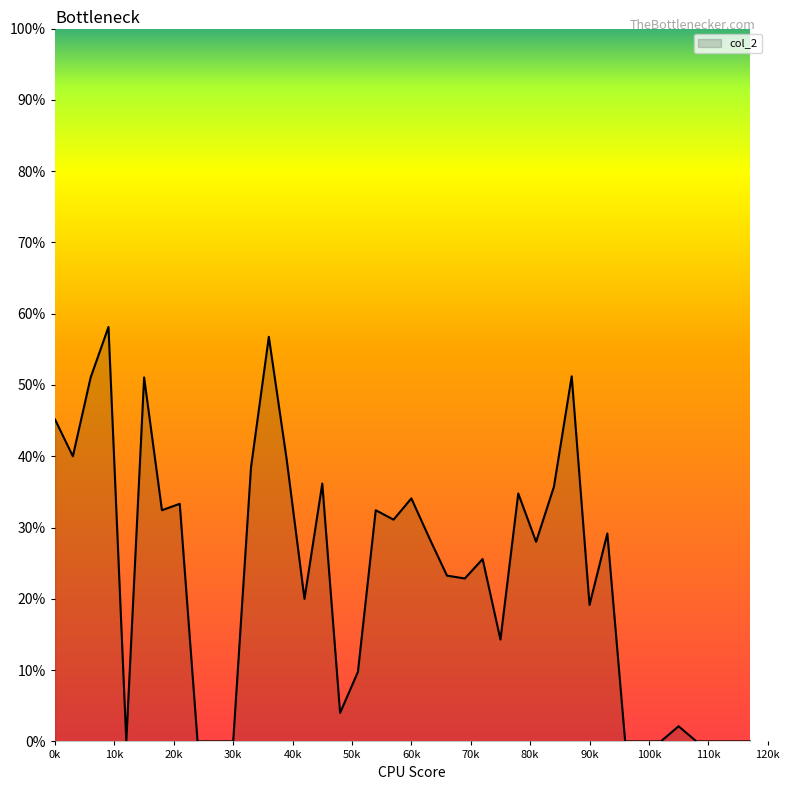

What is the value of the 32nd point from the left?

0.3